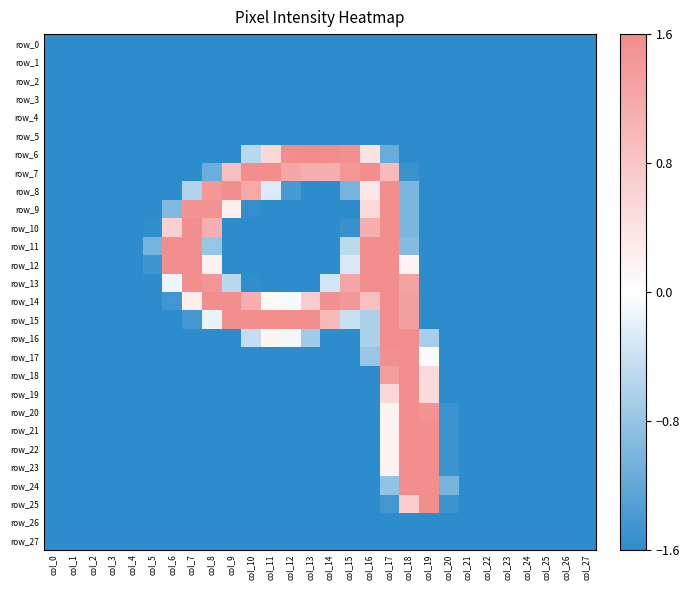

How many values in row_13 are below zero?

22